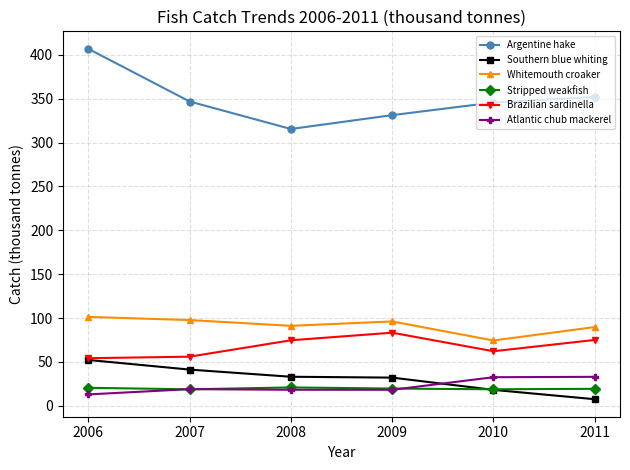

True or false: Stripped weakfish and Brazilian sardinella intersect in this chart.

False